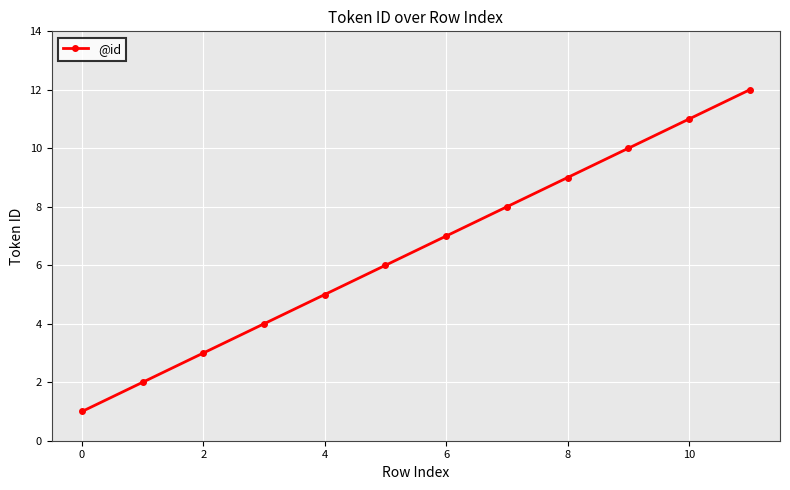

What is the sum of all values?

78